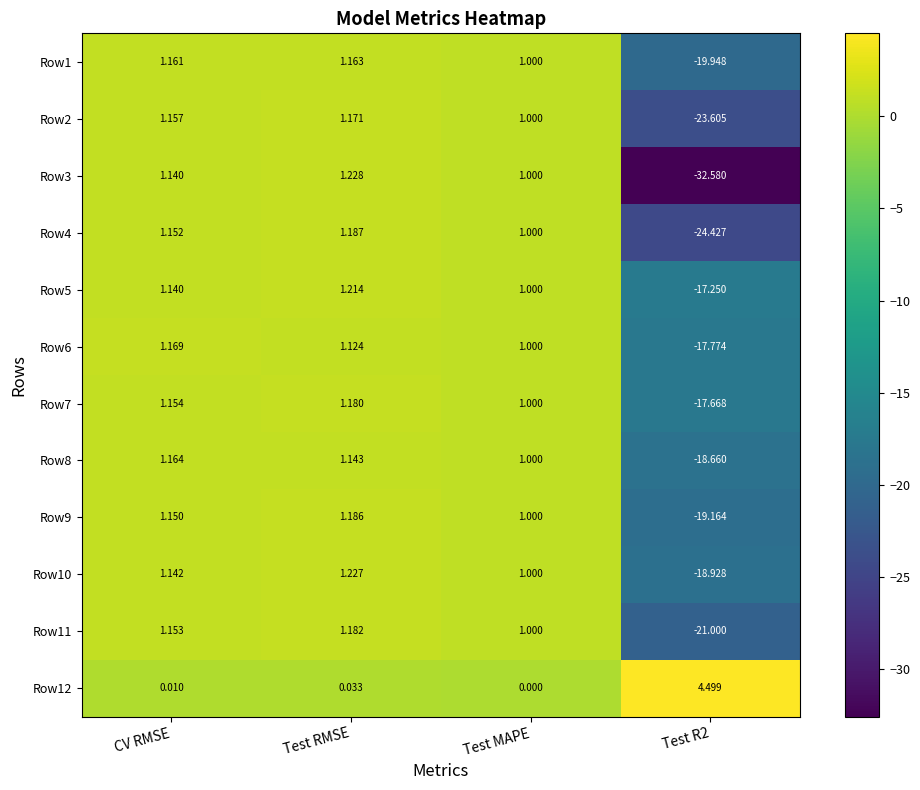

Which category has the highest value in the Row11 series?

Test RMSE